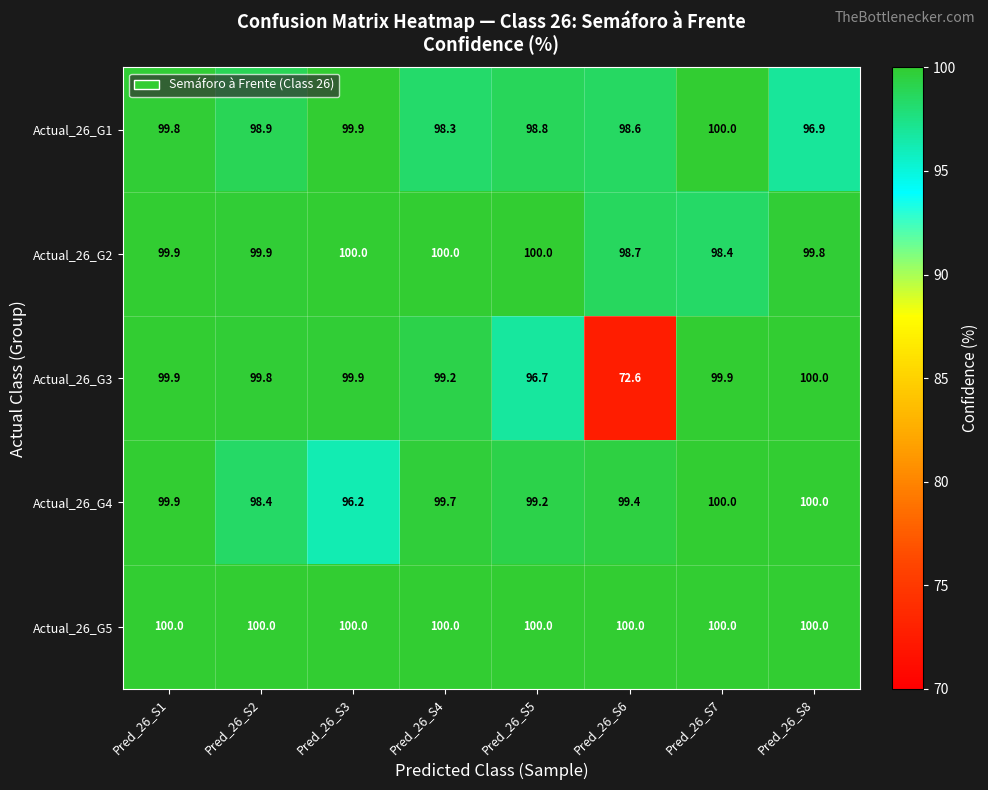

Between Pred_26_S1 and Pred_26_S5, which series saw the biggest shift?

Actual_26_G3